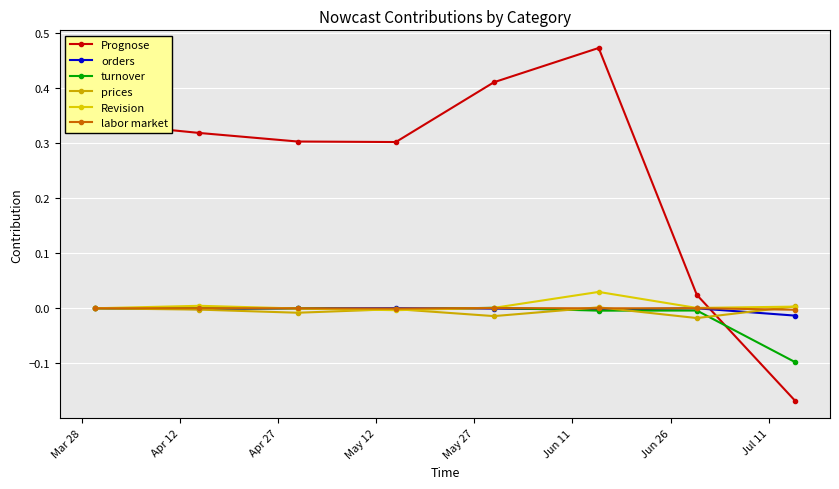

At which category is the sum across all series the highest?

Jun 11